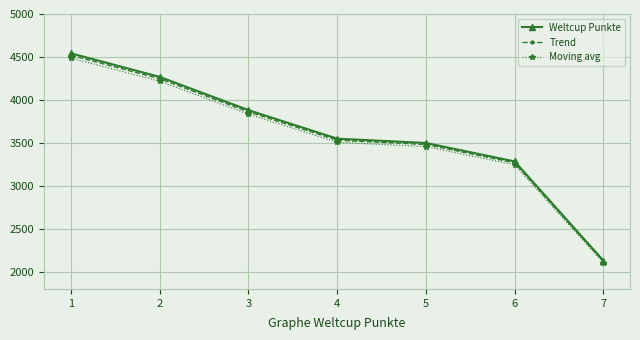

Which label corresponds to the smallest value in the chart?

7